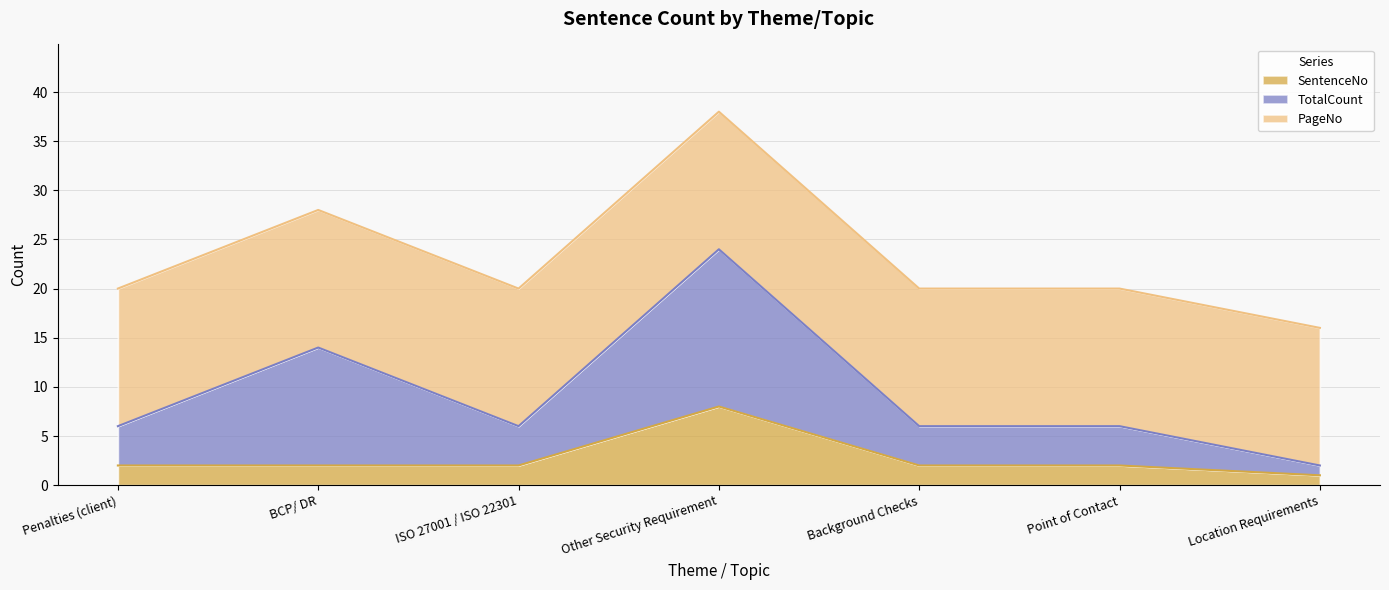

What are all the series names shown in the legend?

SentenceNo, TotalCount, PageNo